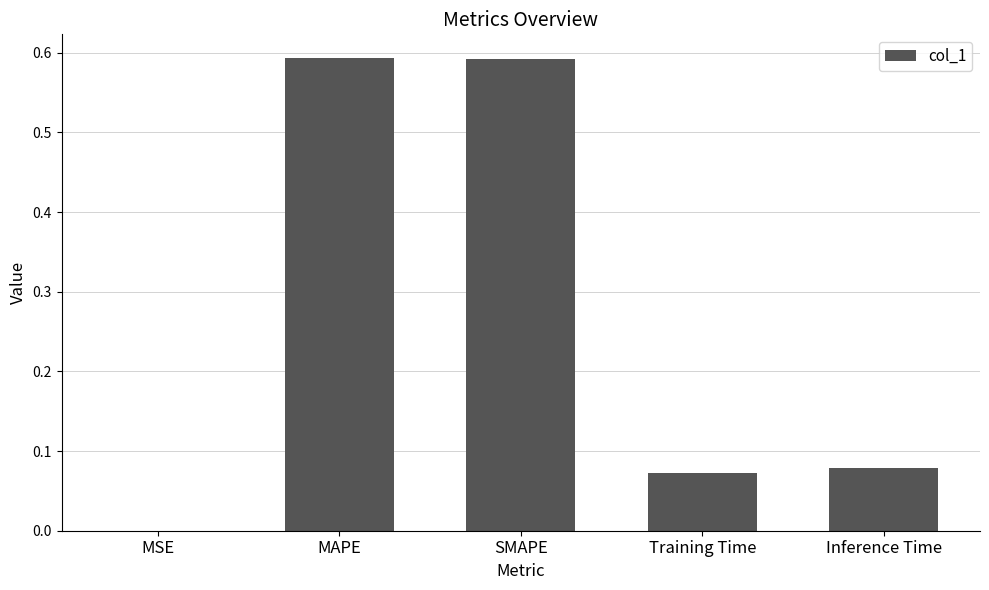

Are the bars horizontal?

No